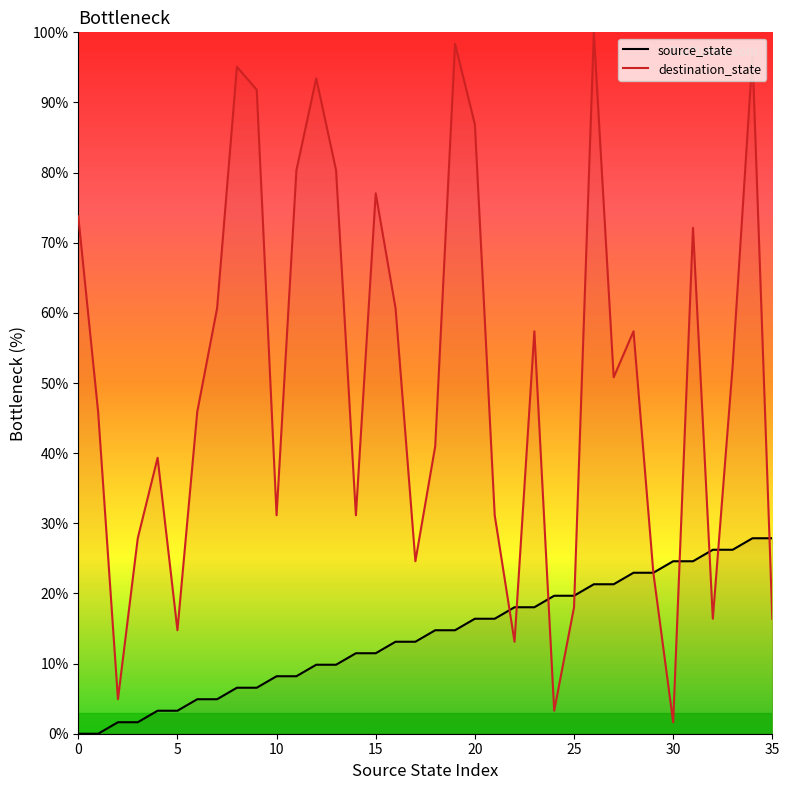

How many values in the source_state series are below 14?

18